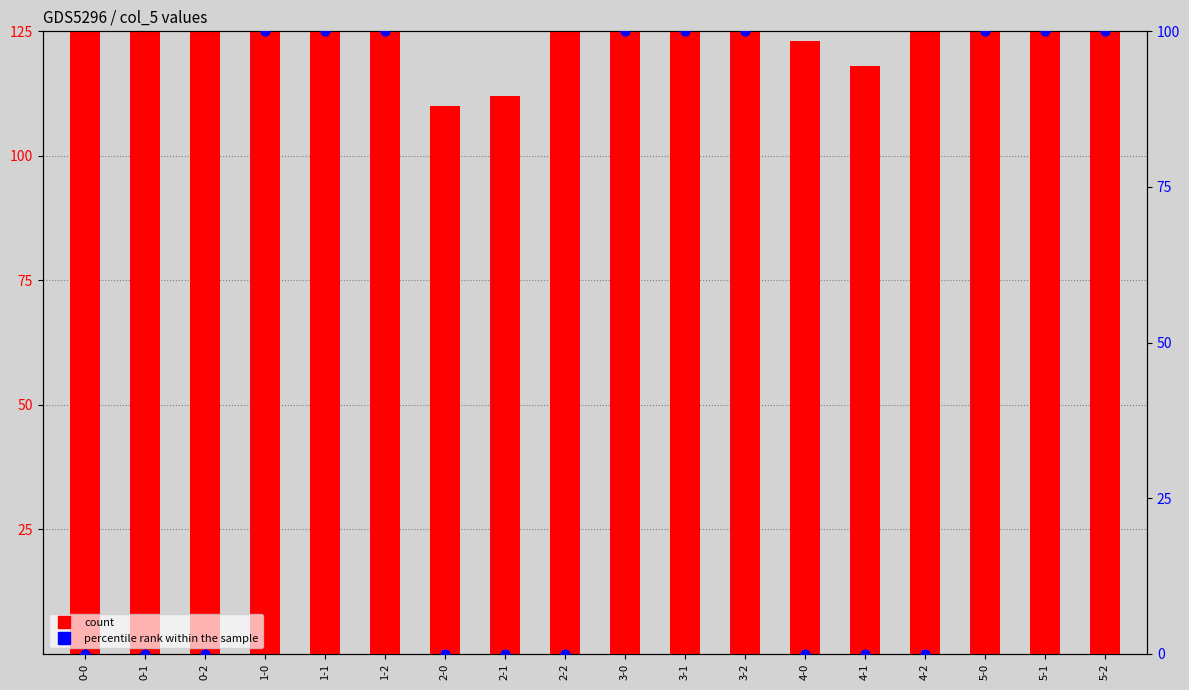

Which series has the widest spread of Y values?

count